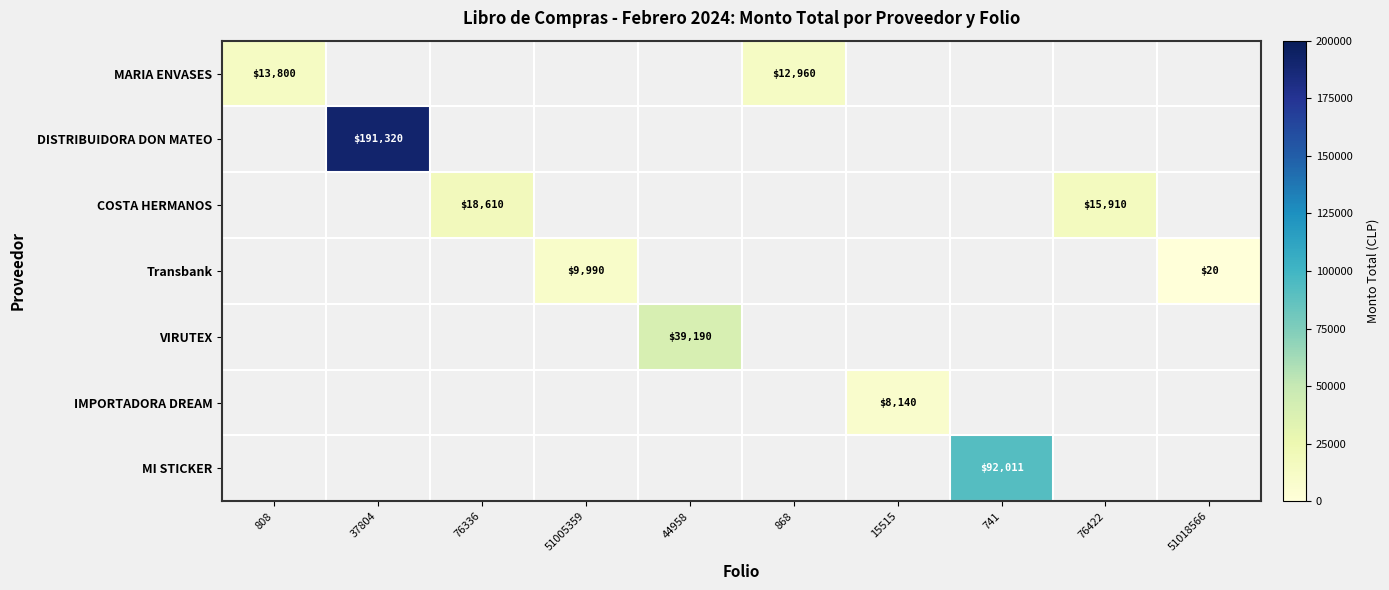

The value of COSTA HERMANOS at 76336 is 12461. True or false?

False